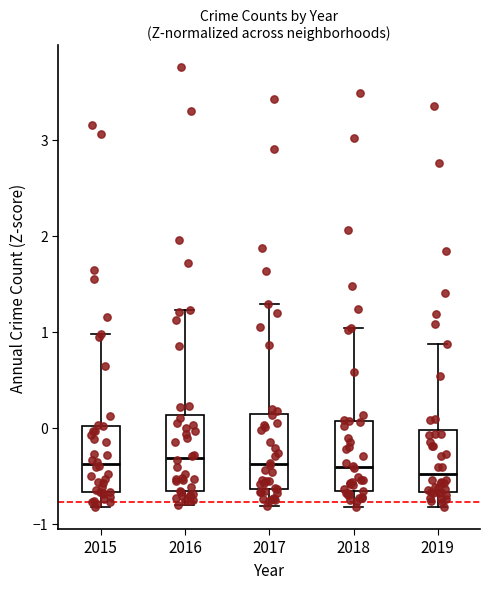

Reading left to right, read every box against the y-axis: the position of its median line, the range the box covers, and the ends of its whiskers. The values are not printed on the chart, so give them approximately, as read against the axis.

2015: median -0.4, box -0.7 to 0.0, whiskers -0.8 to 1.0
2016: median -0.3, box -0.7 to 0.1, whiskers -0.8 to 1.2
2017: median -0.4, box -0.6 to 0.1, whiskers -0.8 to 1.3
2018: median -0.4, box -0.7 to 0.1, whiskers -0.8 to 1.0
2019: median -0.5, box -0.7 to 0.0, whiskers -0.8 to 0.9